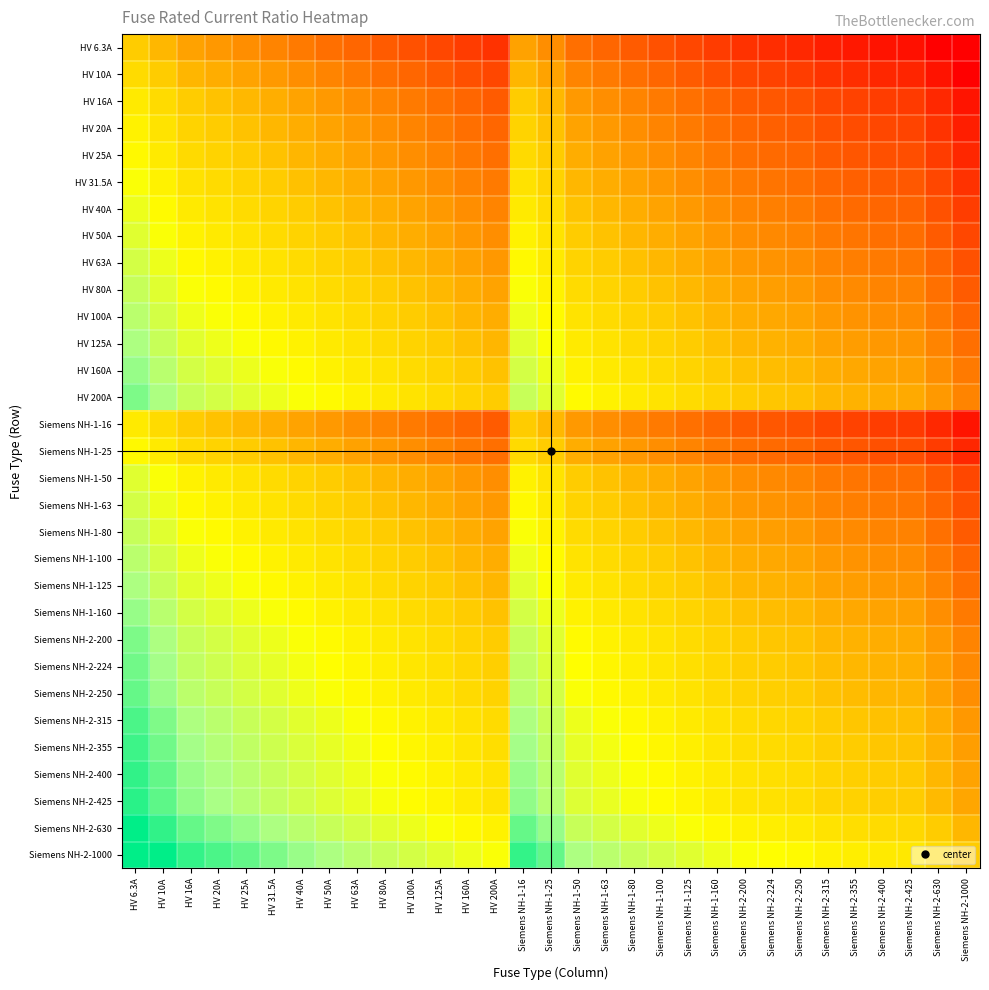

Rank the series at HV 63A from lowest to highest value.

HV 6.3A, HV 10A, HV 16A, Siemens NH-1-16, HV 20A, HV 25A, Siemens NH-1-25, HV 31.5A, HV 40A, HV 50A, Siemens NH-1-50, HV 63A, Siemens NH-1-63, HV 80A, Siemens NH-1-80, HV 100A, Siemens NH-1-100, HV 125A, Siemens NH-1-125, HV 160A, Siemens NH-1-160, HV 200A, Siemens NH-2-200, Siemens NH-2-224, Siemens NH-2-250, Siemens NH-2-315, Siemens NH-2-355, Siemens NH-2-400, Siemens NH-2-425, Siemens NH-2-630, Siemens NH-2-1000